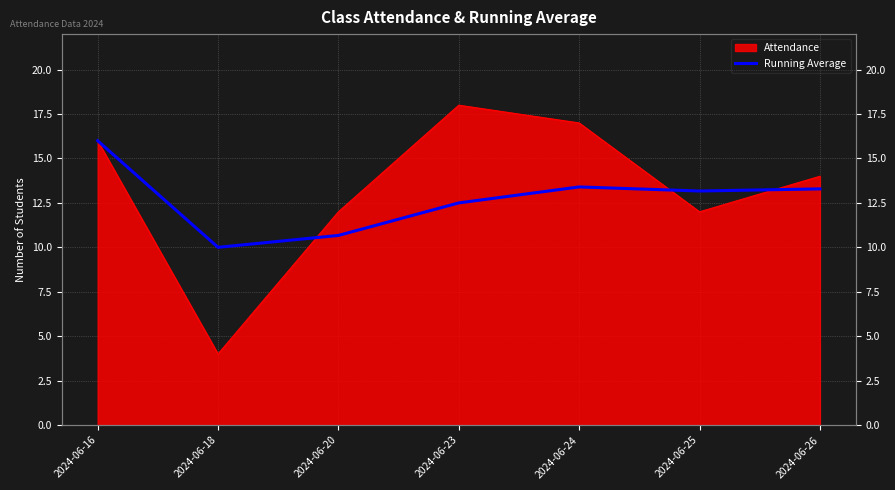

How many interior local valleys (lower than both neighbors) does the data have?

2